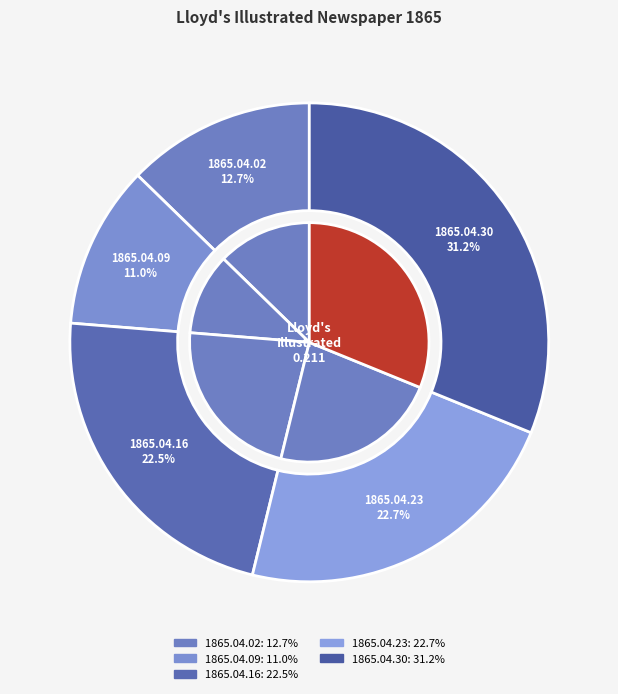

Combined, what portion of the pie is 1865.04.16 and 1865.04.30?

53.6%